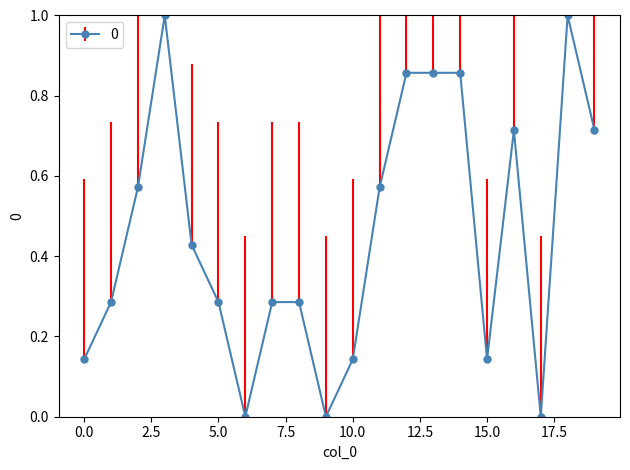

What is the average value?

0.5